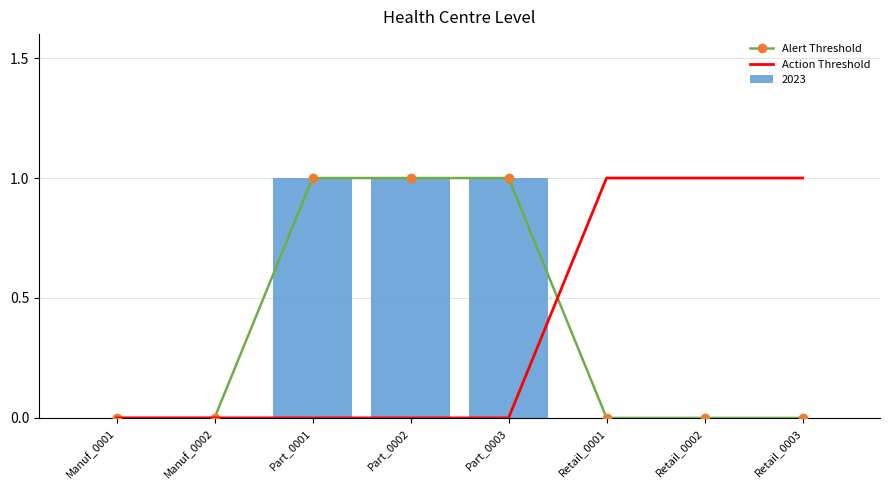

How many data points does each series have?

8